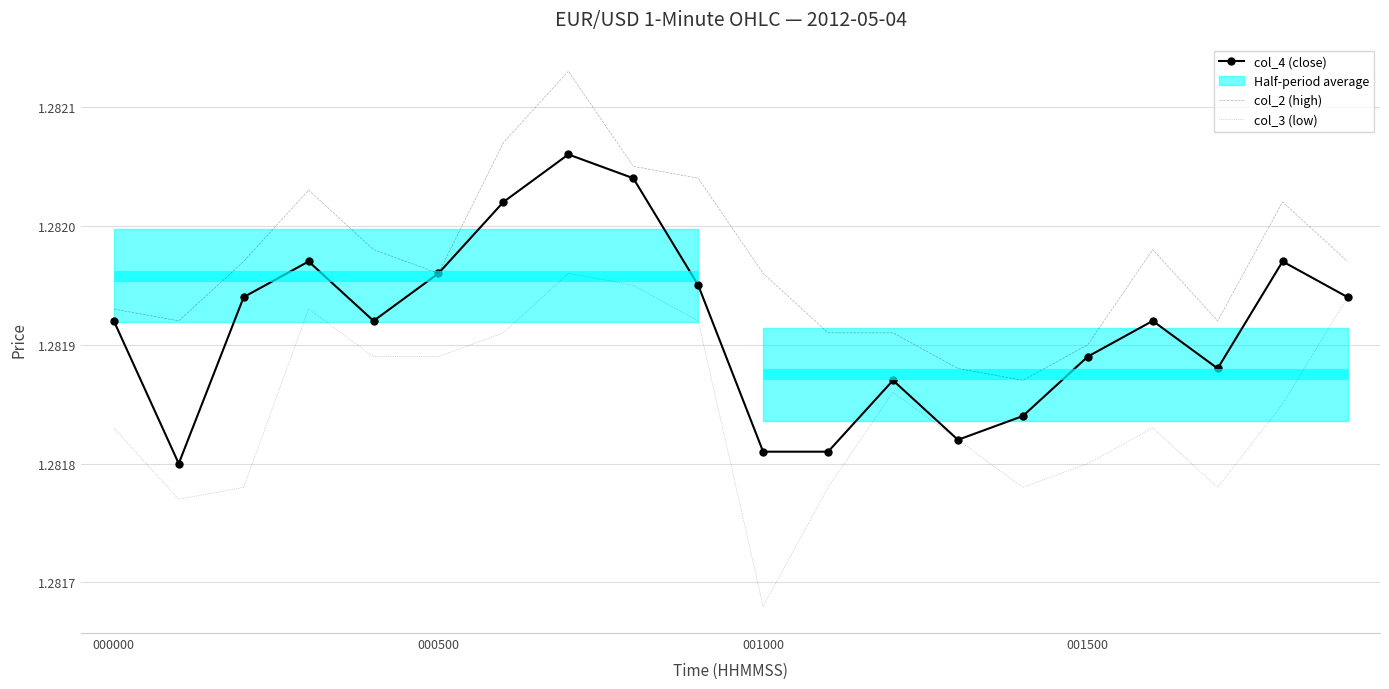

The col_3 (low) series shows 0.6 at 001500. True or false?

False